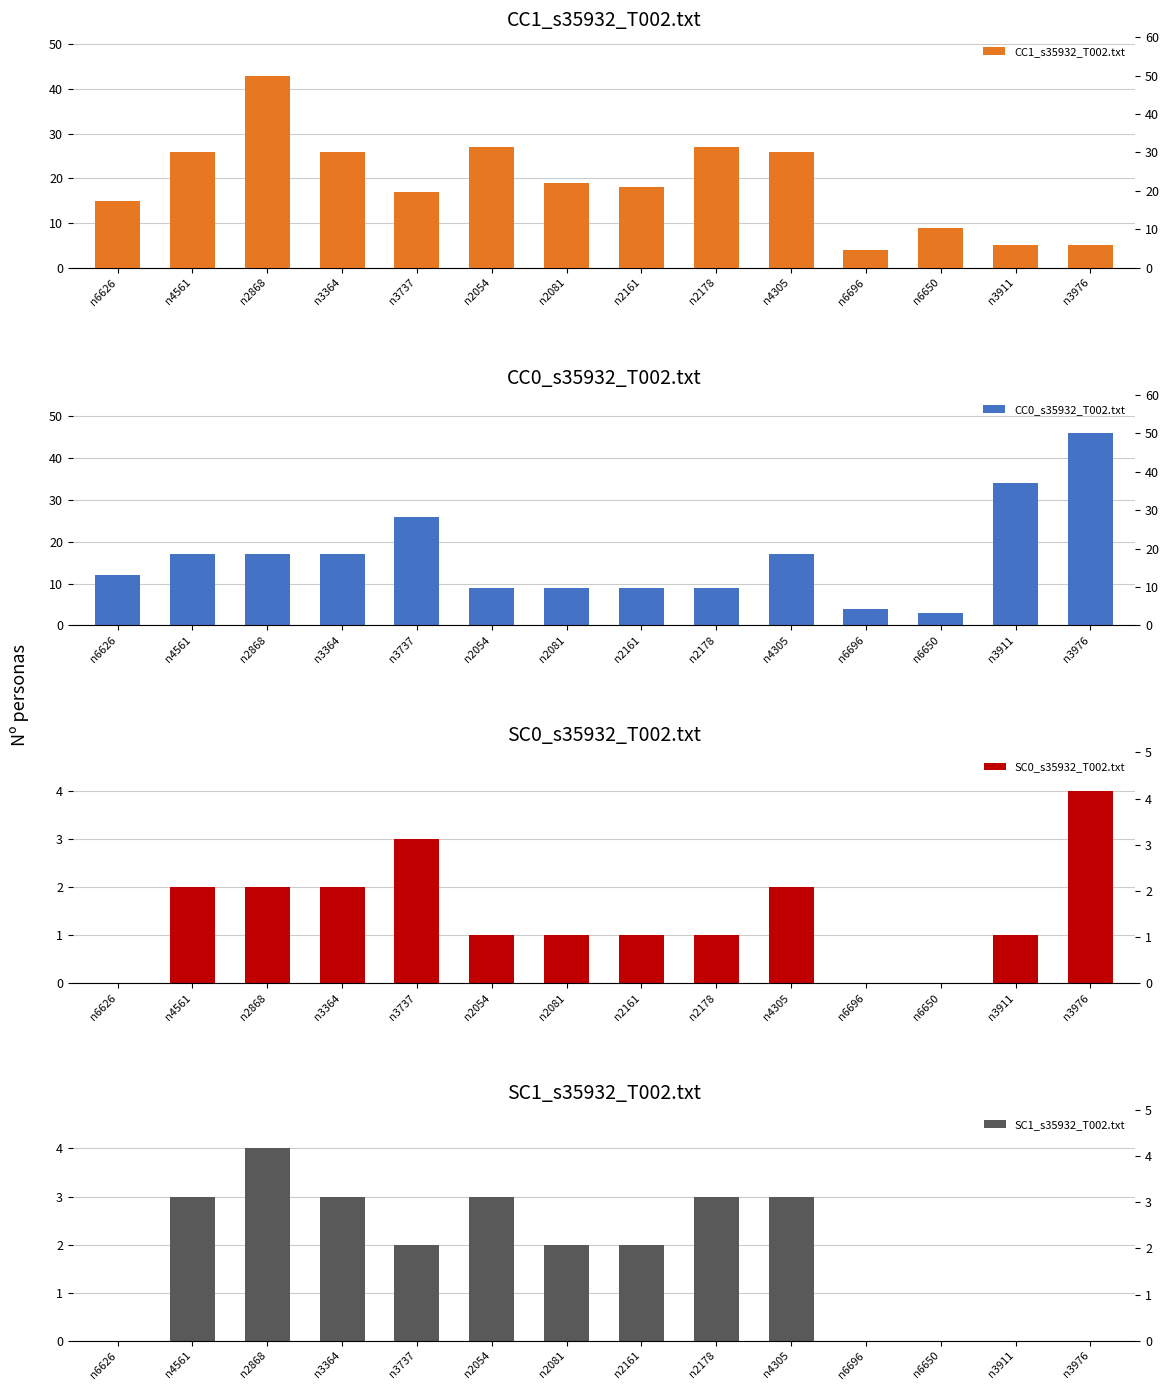

Rank the series at n6626 from lowest to highest value.

SC0_s35932_T002.txt, SC1_s35932_T002.txt, CC0_s35932_T002.txt, CC1_s35932_T002.txt